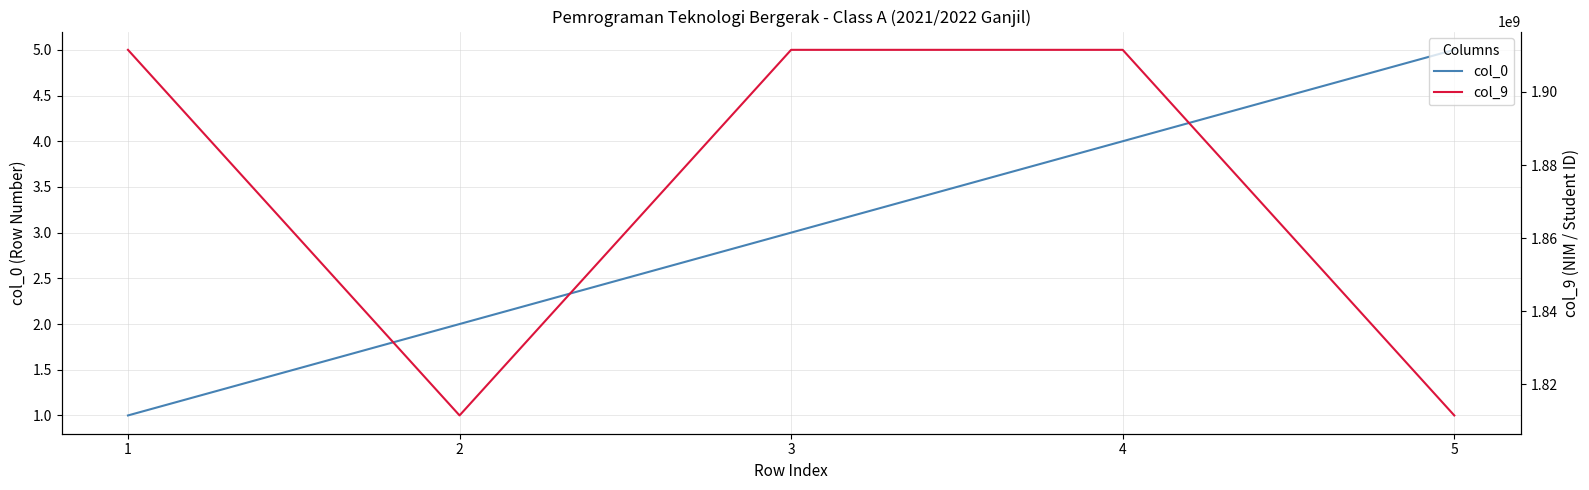

What is the difference between the col_0 values at 2 and 4?

2